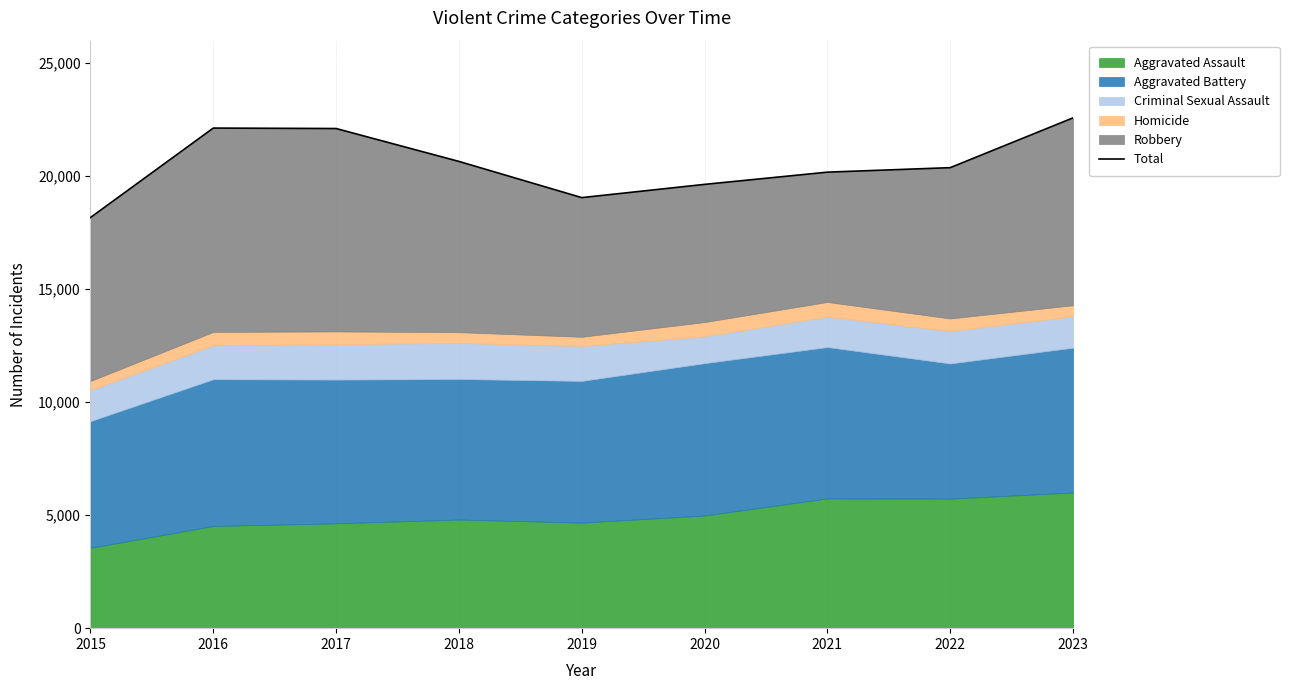

At which label is the value closest to 20378?

2022